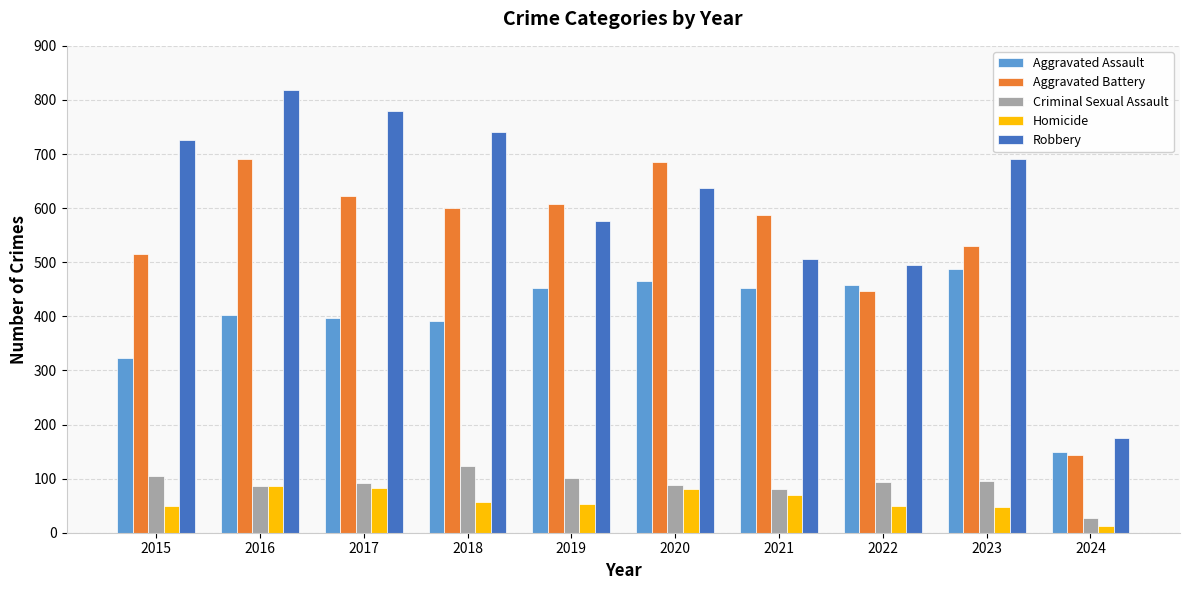

Does the chart contain any negative values?

No